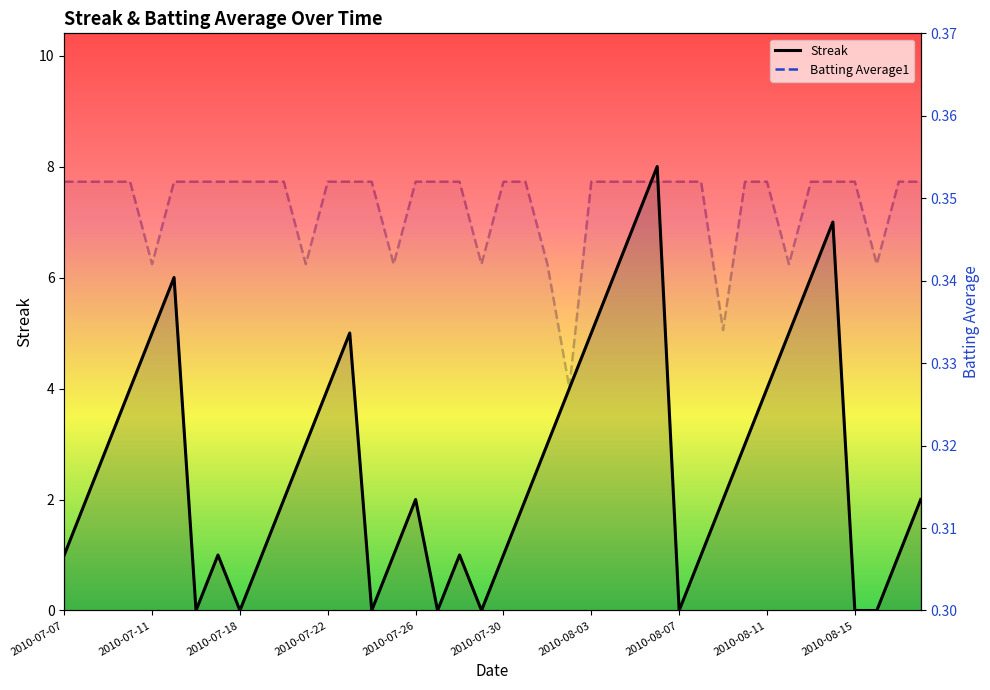

True or false: Batting Average1 (line) and Streak (line) cross at least once.

True